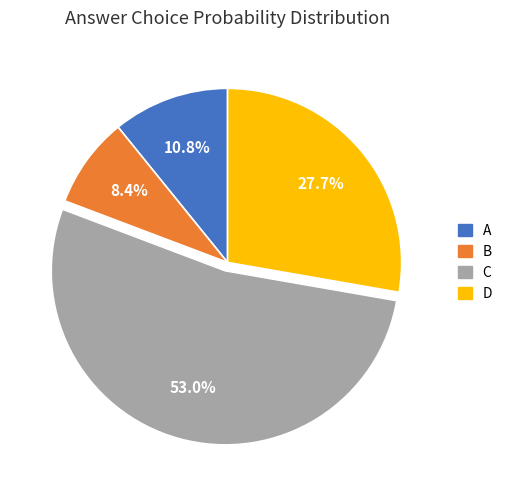

To the nearest percent, what percentage of the pie is B?

8%